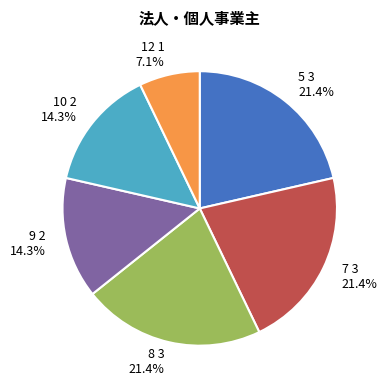

Is there any slice that represents more than half of the pie?

No